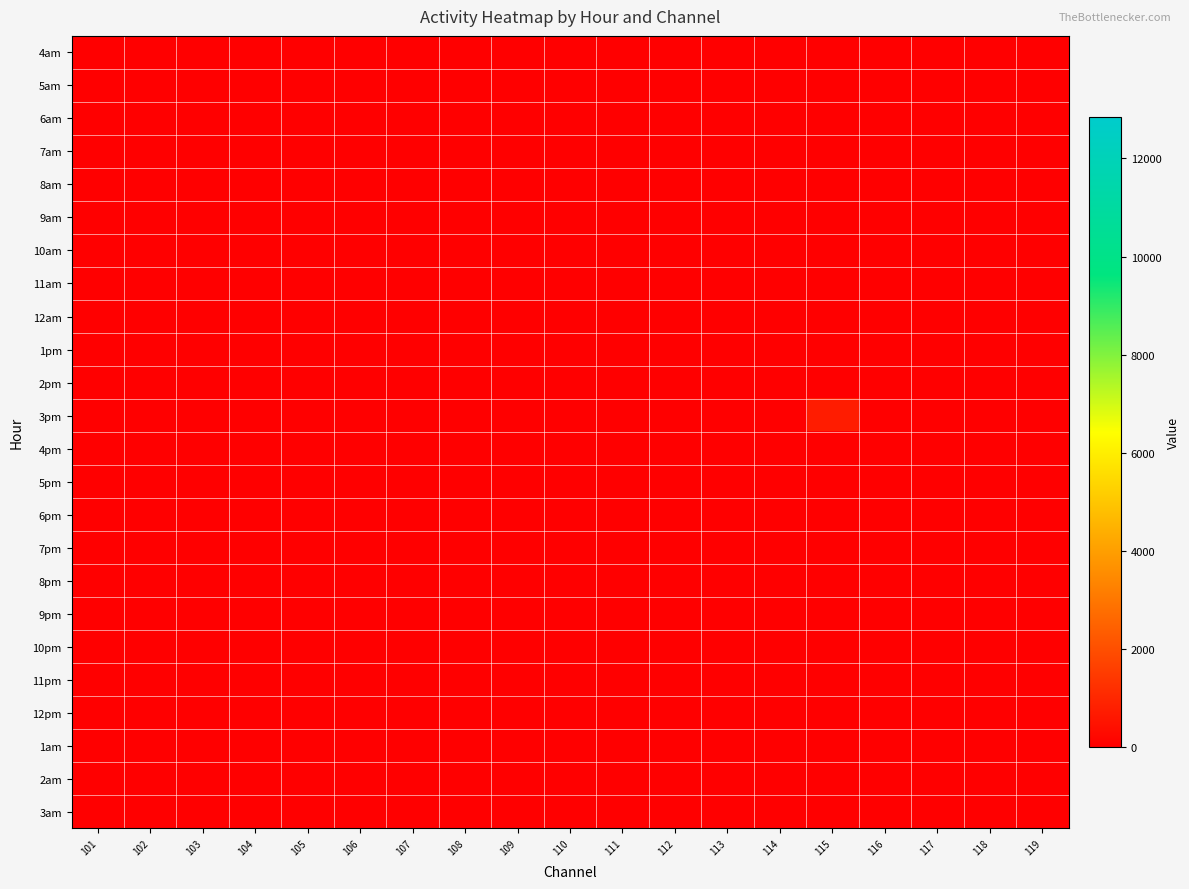

Rank the series at 112 from lowest to highest value.

4am, 5am, 6am, 7am, 8am, 9am, 10am, 11am, 12am, 1pm, 2pm, 3pm, 4pm, 5pm, 6pm, 7pm, 8pm, 9pm, 10pm, 11pm, 12pm, 1am, 2am, 3am